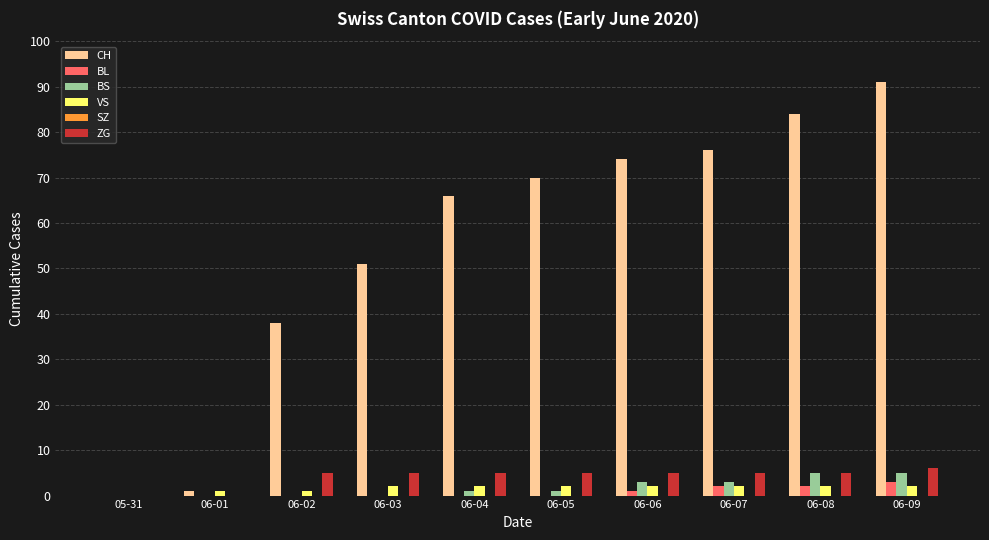

Which series changed the most between 06-03 and 06-07?

CH